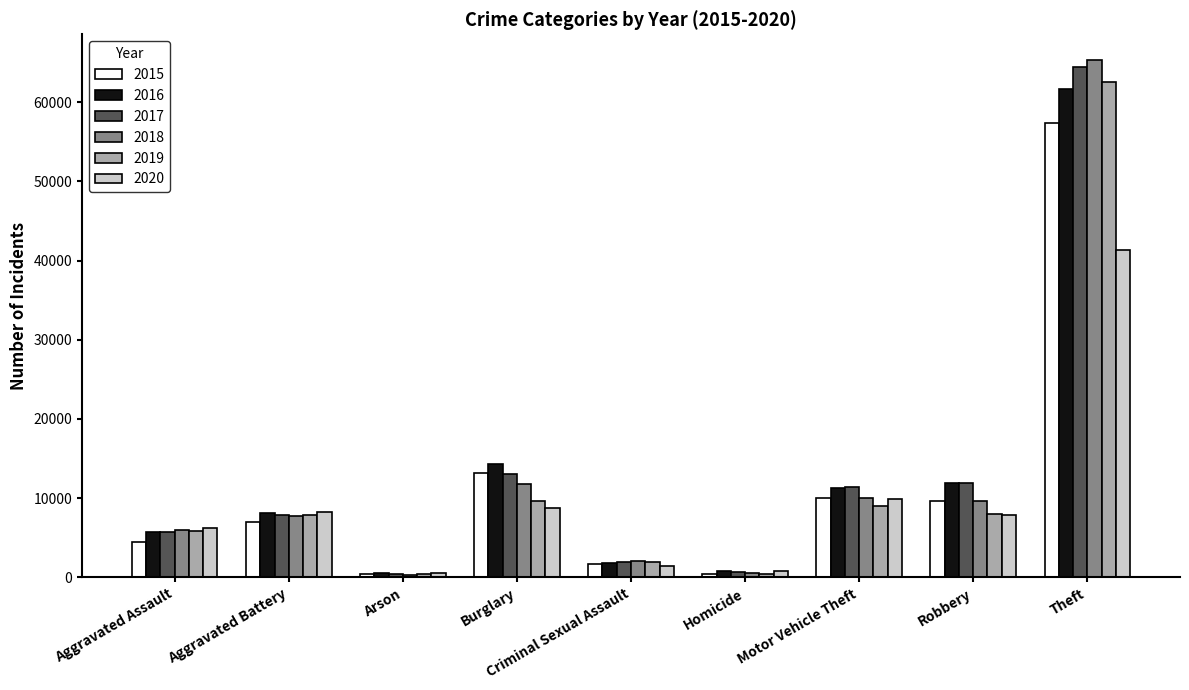

What is the difference between the 2020 values at Criminal Sexual Assault and Aggravated Assault?

4764